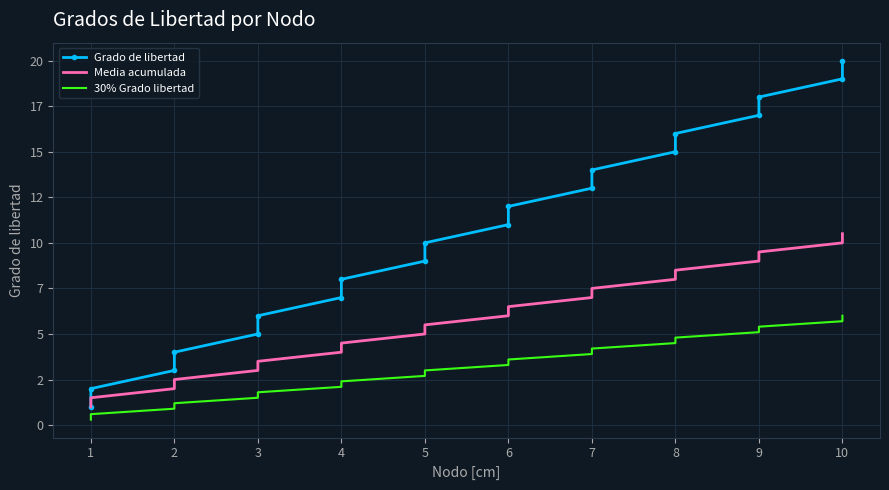

Is this an area chart (filled region under the line)?

No